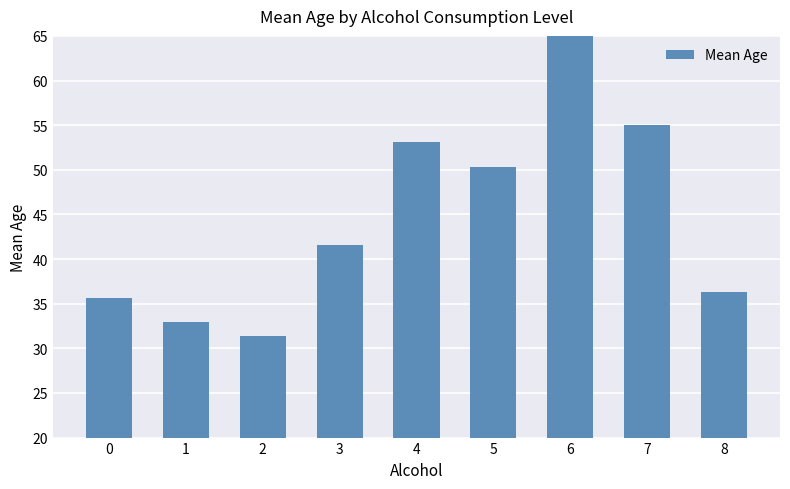

What is the smallest value displayed?

31.4